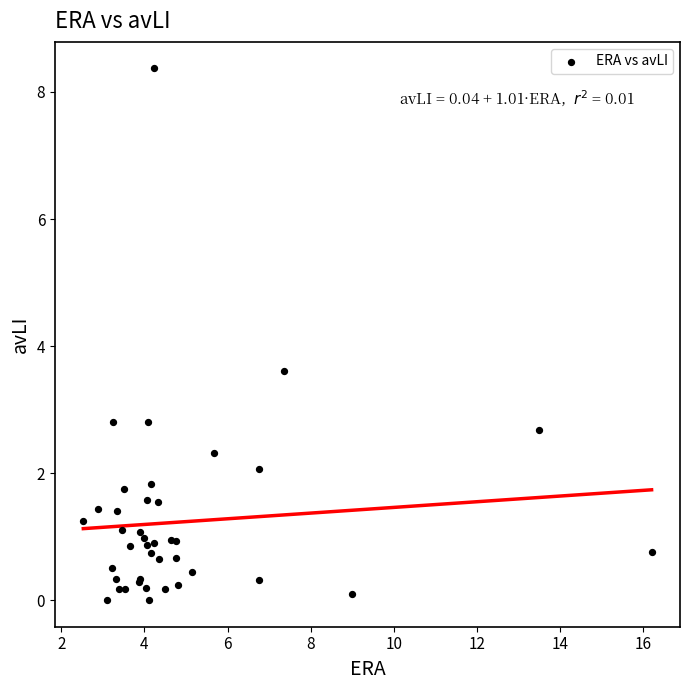

What Y value in the scatter plot is closest to 4?

3.6